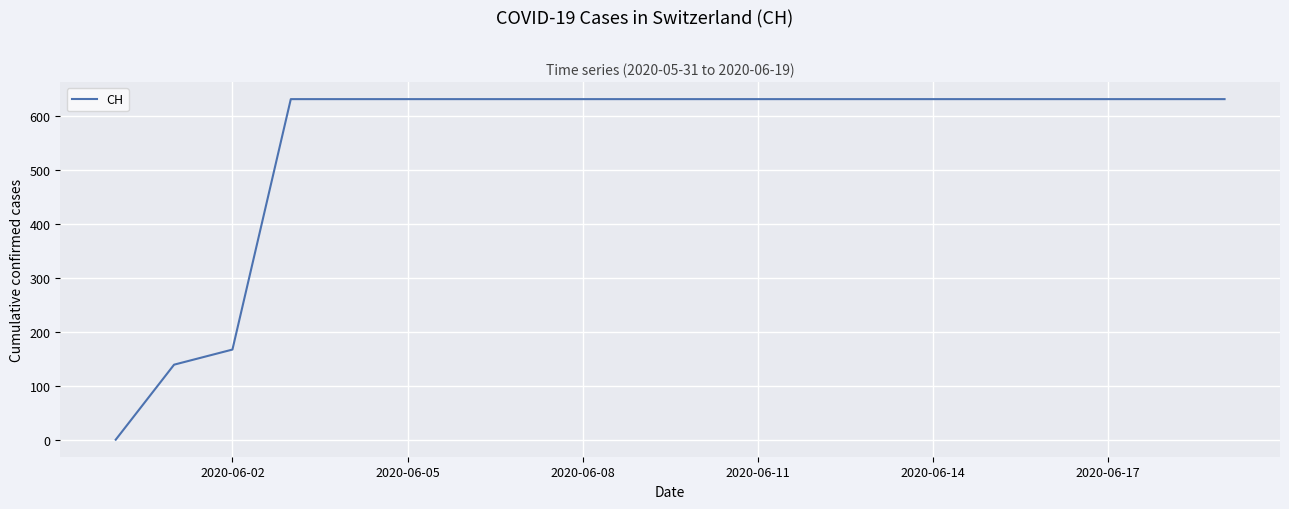

Reading left to right, extract all data points from this chart.

0	139	167	631	631	631	631	631	631	631	631	631	631	631	631	631	631	631	631	631